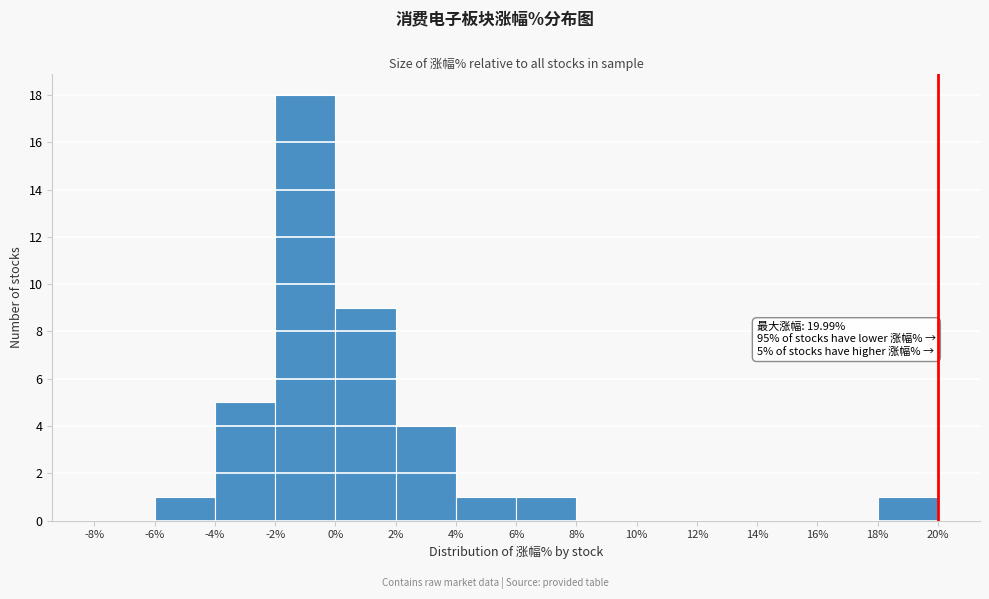

Which range on the x-axis has the tallest bar?

-2% to 0%